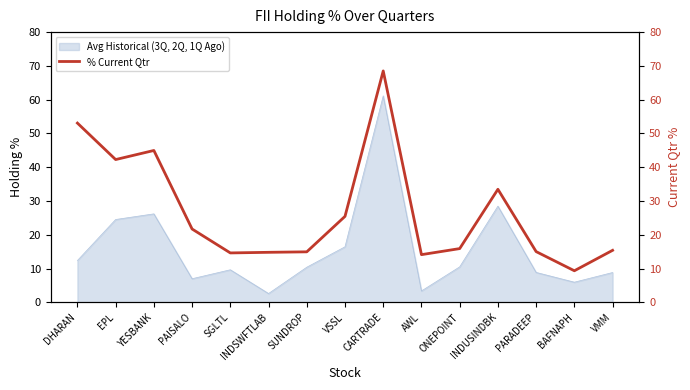

How many interior local valleys (lower than both neighbors) does the data have?

4